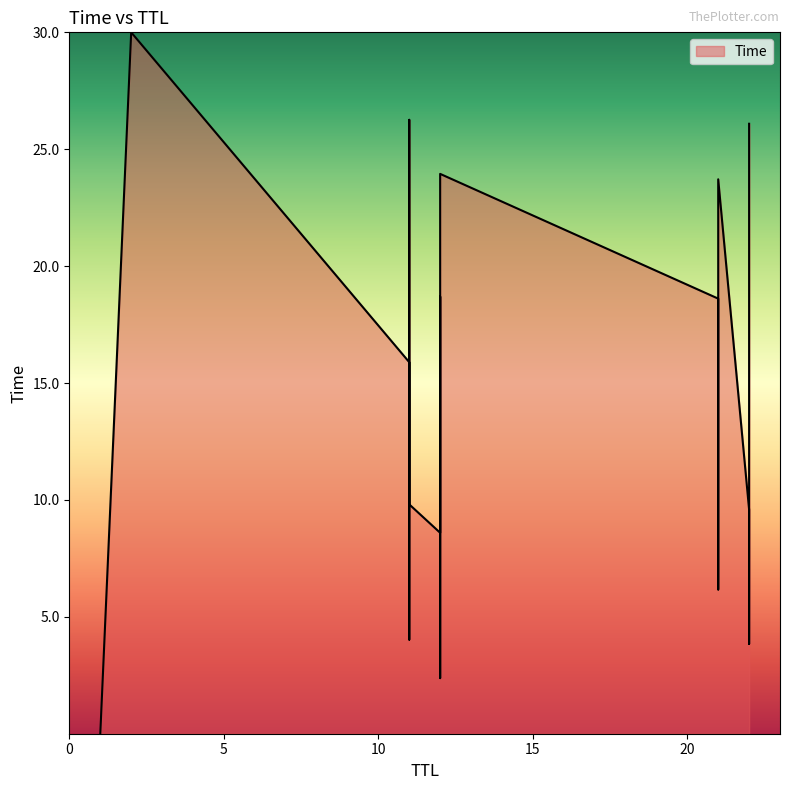

Approximately how many times larger is the value at 22 compared to 21?

2.5